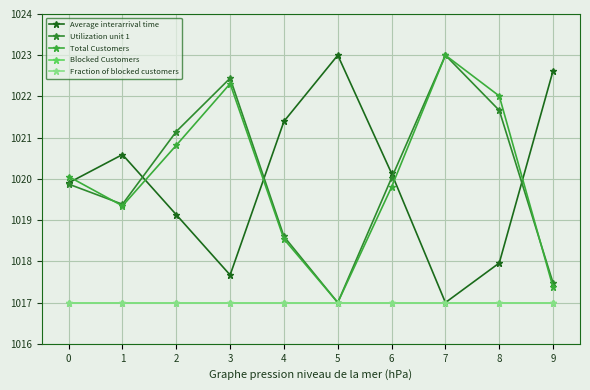

What is the maximum value for Average interarrival time?

1023.0